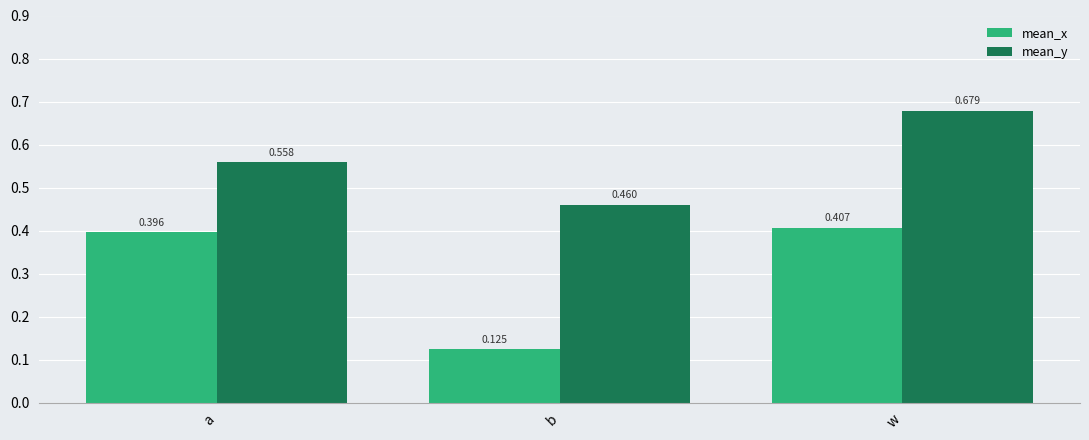

How many distinct data groups are displayed?

2